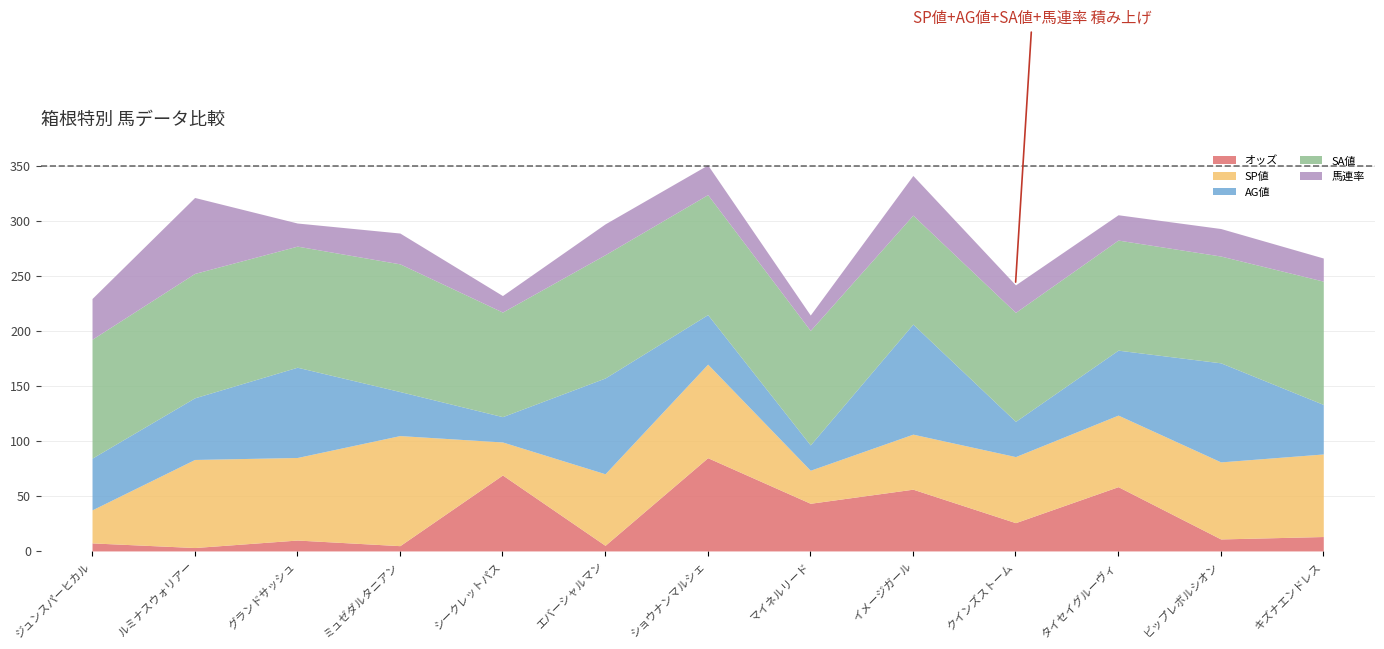

Does the chart have visible grid lines?

Yes